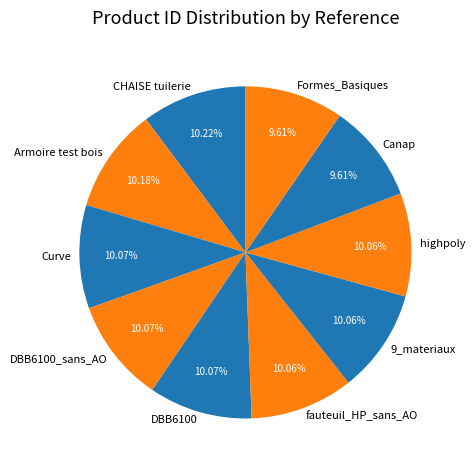

To the nearest percent, what is the difference between the largest and smallest slice percentages?

1%